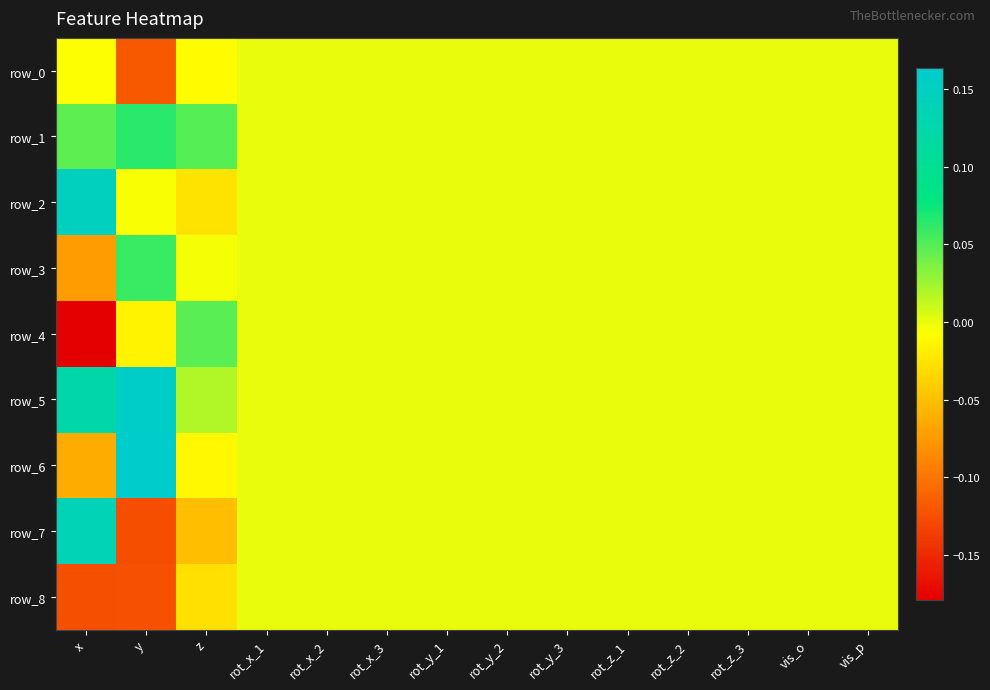

List the series in order of their peak value, lowest first.

row_0, row_8, row_4, row_3, row_1, row_7, row_2, row_5, row_6